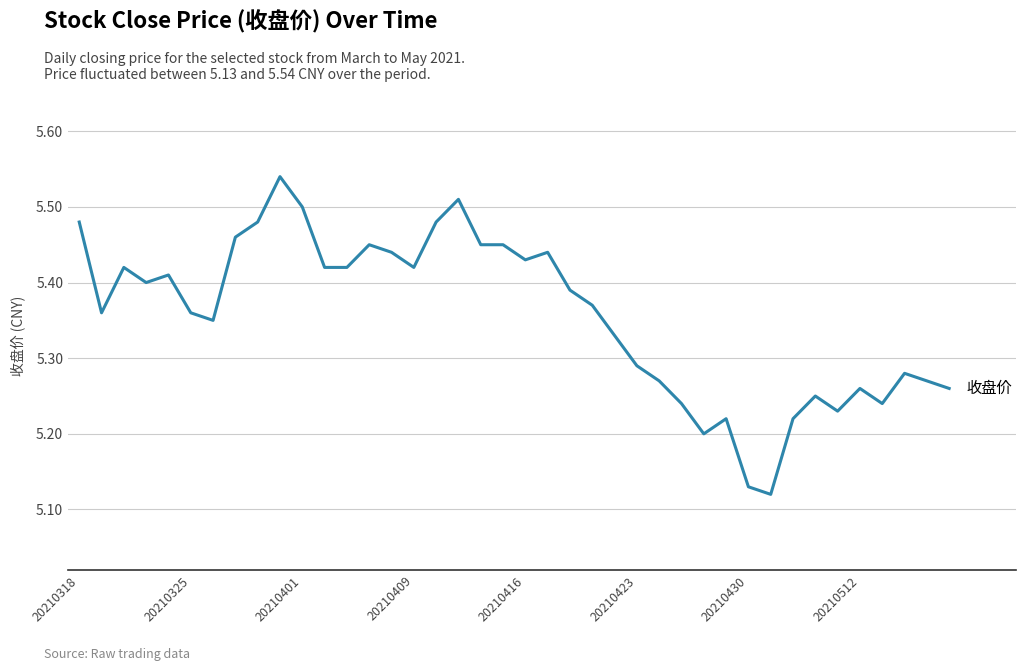

How many lines are shown in the chart?

1